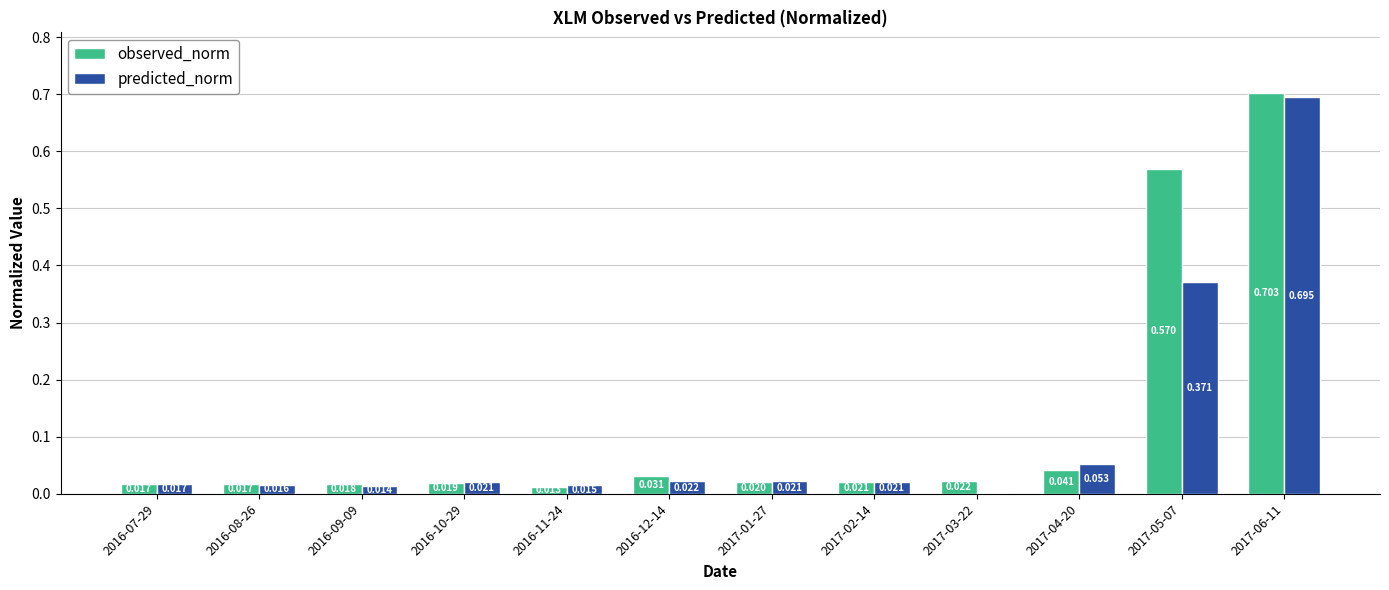

Between 2016-07-29 and 2017-03-22, which series saw the biggest shift?

predicted_norm